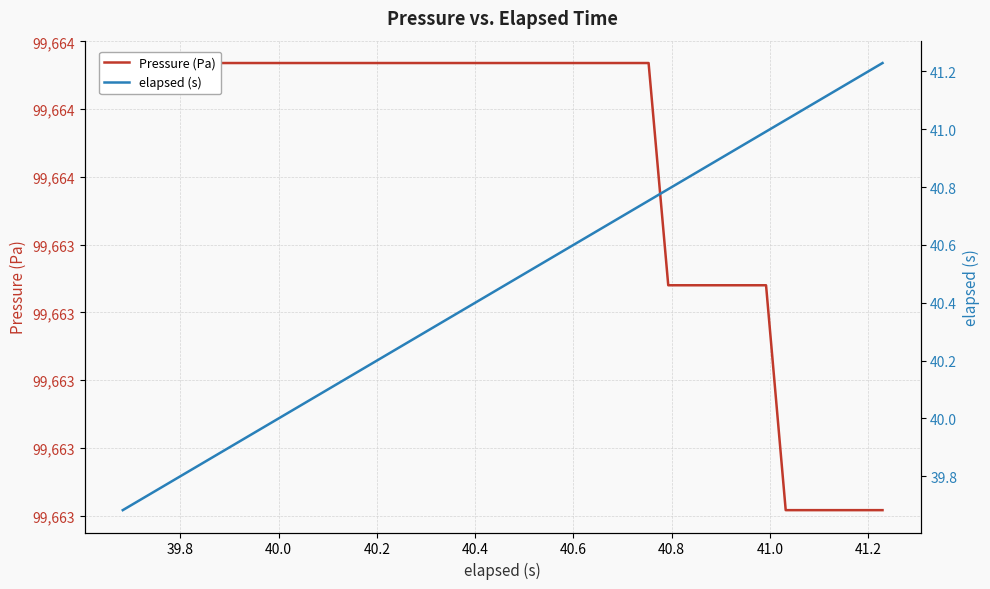

Reading left to right, extract all data points from this chart.

Pressure (Pa): 99663.9	99663.9	99663.9	99663.9	99663.9	99663.9	99663.9	99663.9	99663.9	99663.9	99663.9	99663.9	99663.9	99663.9	99663.9	99663.9	99663.9	99663.9	99663.9	99663.9	99663.9	99663.9	99663.9	99663.9	99663.9	99663.9	99663.9	99663.9	99663.3	99663.3	99663.3	99663.3	99663.3	99663.3	99662.6	99662.6	99662.6	99662.6	99662.6	99662.6
elapsed (s): 39.7	39.7	39.8	39.8	39.8	39.9	39.9	40.0	40.0	40.0	40.1	40.1	40.2	40.2	40.2	40.3	40.3	40.4	40.4	40.4	40.5	40.5	40.6	40.6	40.6	40.7	40.7	40.8	40.8	40.8	40.9	40.9	41.0	41.0	41.0	41.1	41.1	41.1	41.2	41.2